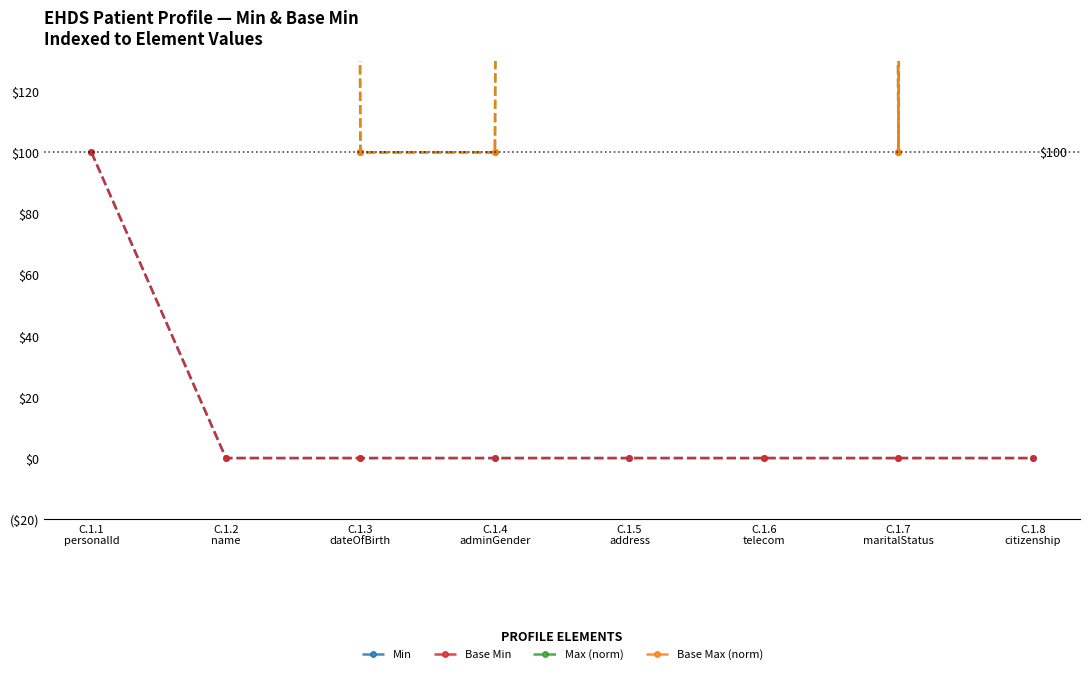

How many distinct data groups are displayed?

4